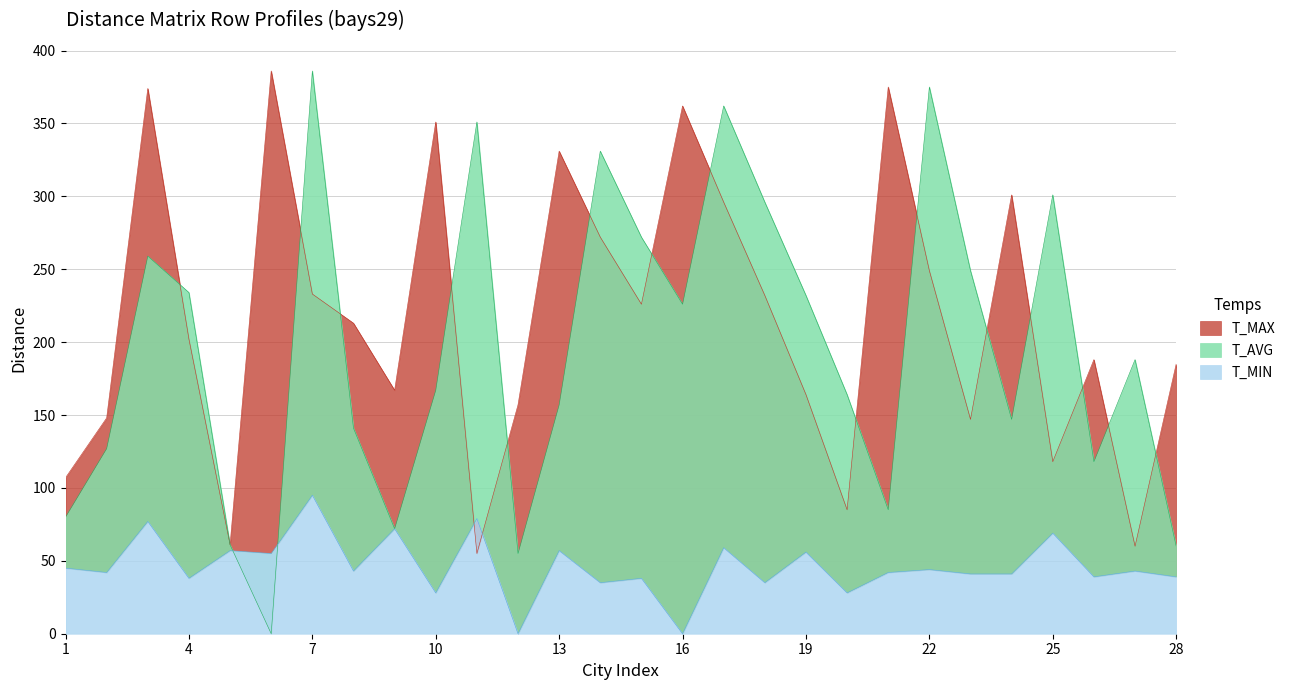

Between 21 and 2, which is larger?

21